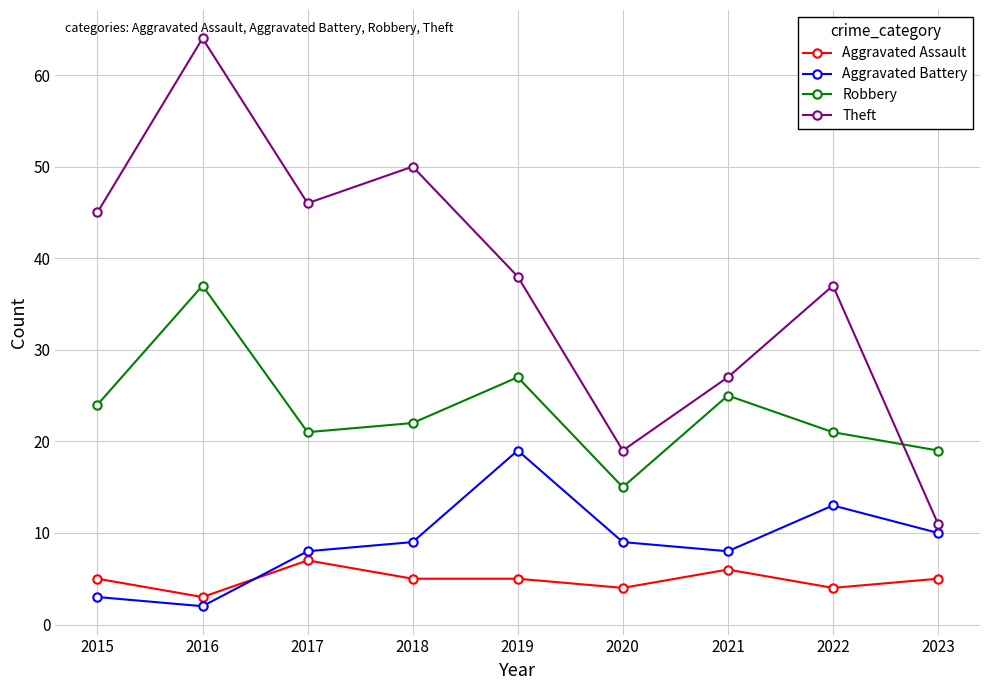

How many data points does each series have?

9